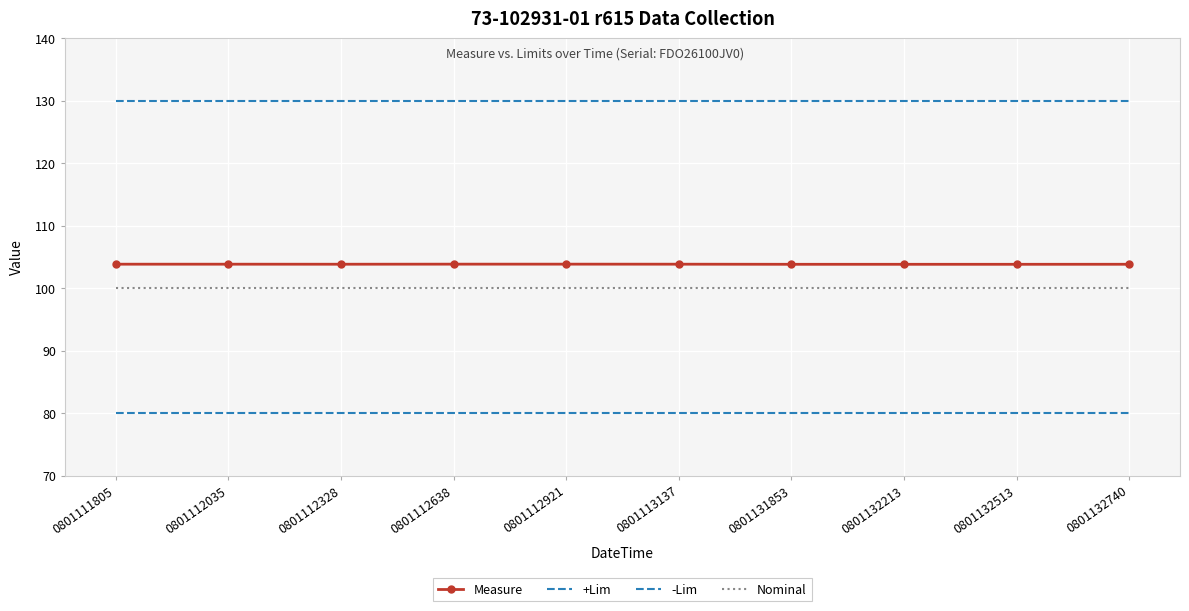

At which category is the sum across all series the highest?

0801112638